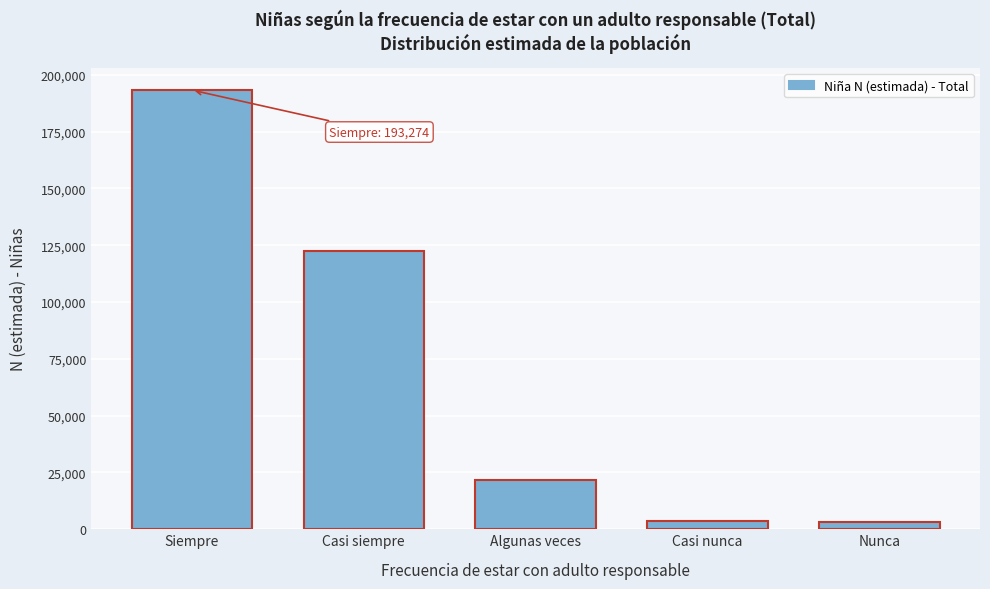

The value at Algunas veces is 5698. True or false?

False